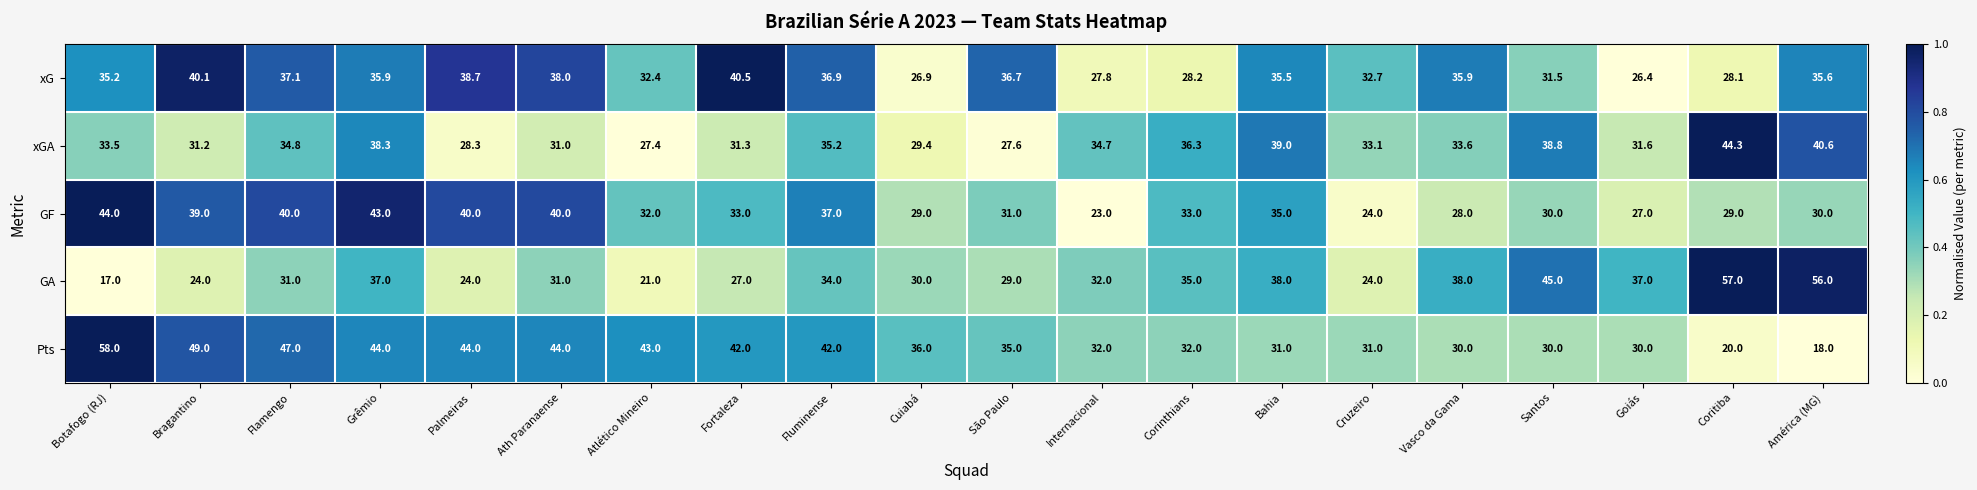

Rank the series at Goiás from highest to lowest value.

GA, xGA, Pts, GF, xG